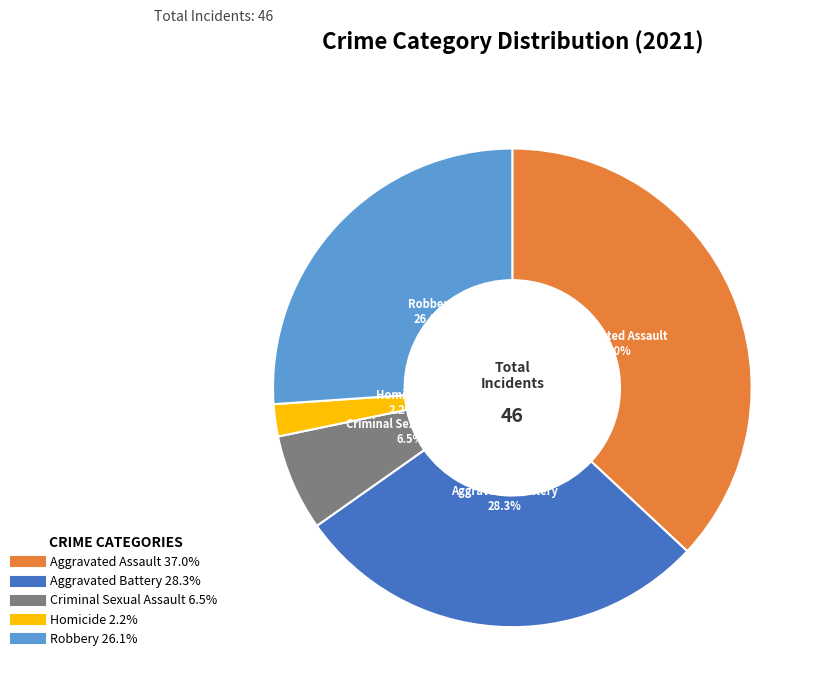

Does any single category account for the majority?

No